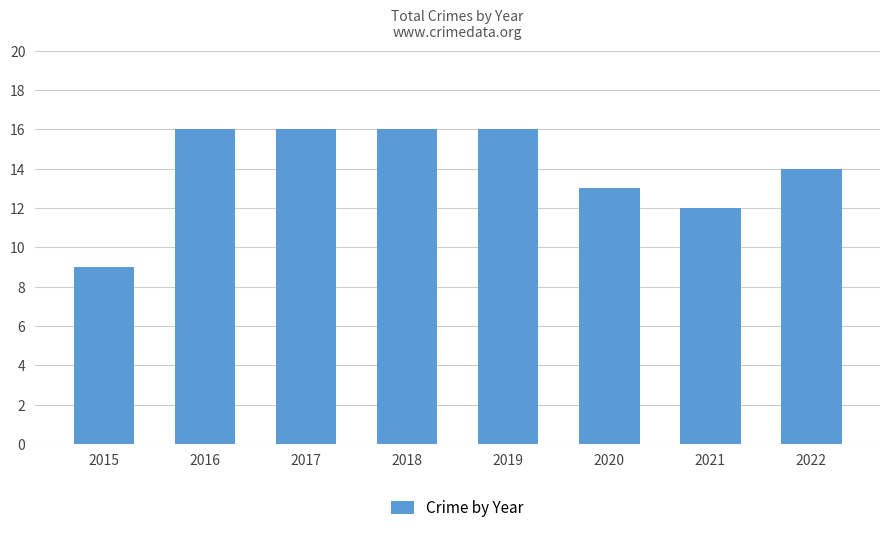

What is the value of the 8th bar from the left?

14